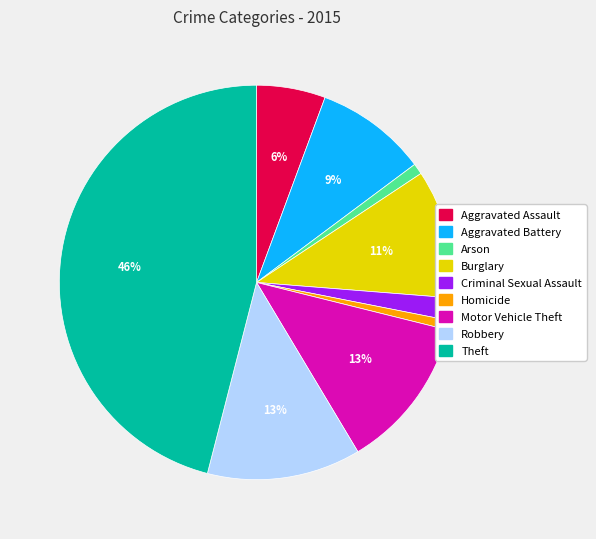

True or false: Theft accounts for 46% of the total.

True